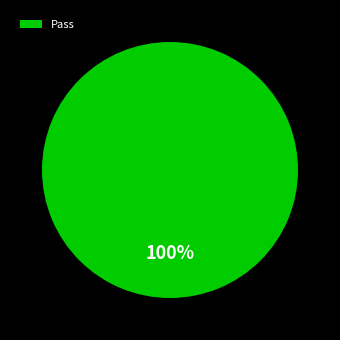

To the nearest percent, what percentage of the pie is Pass?

100%